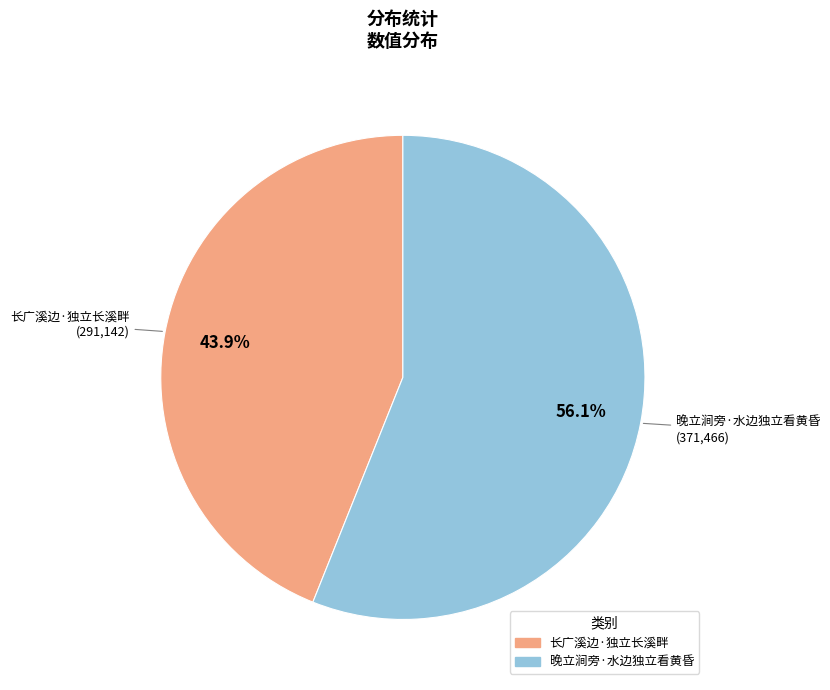

Does 晚立涧旁·水边独立看黄昏 represent more than half of the total?

Yes